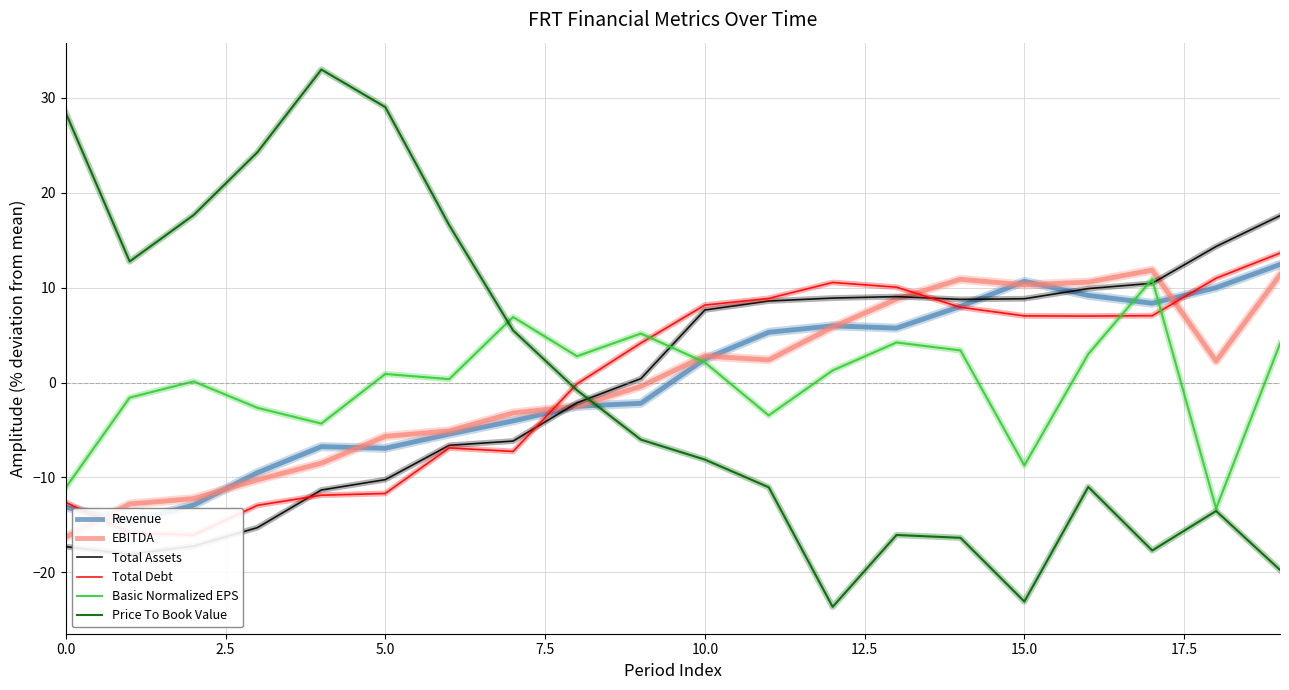

What position from the right is 0.0?

20